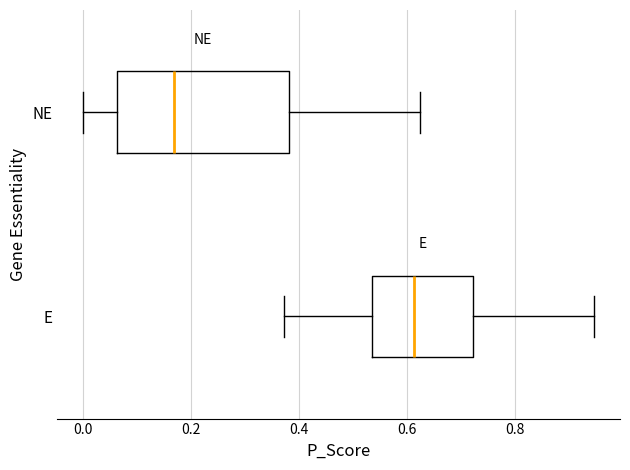

Which box's median line is the furthest to the right?

E